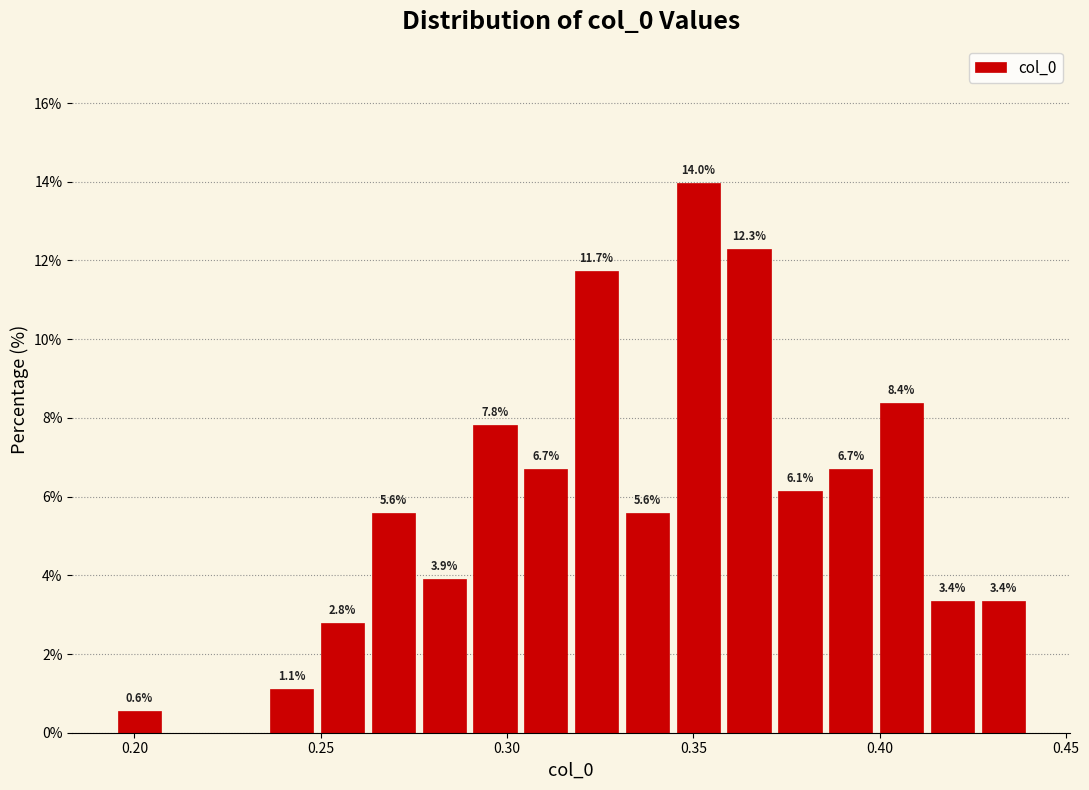

Read against the x-axis, roughly where is the centre of the tallest bar?

0.350